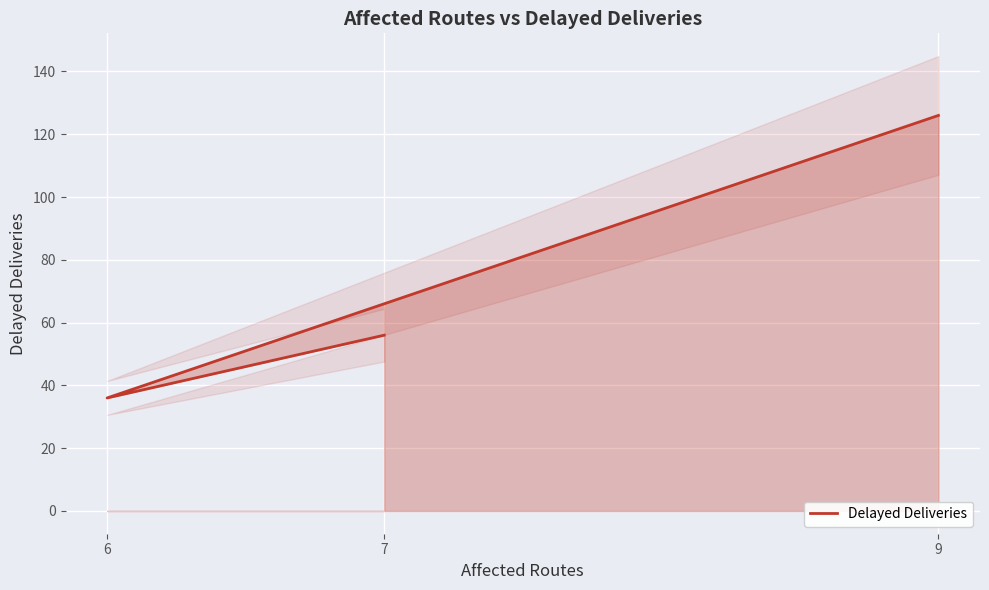

Where does the data first go above 56?

9